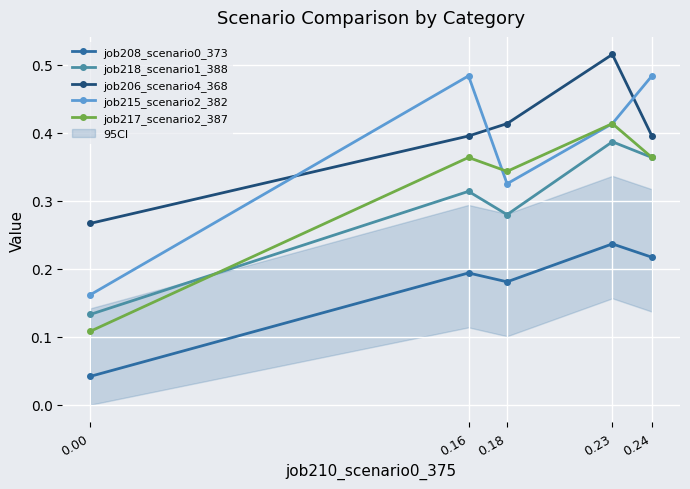

What is the value of the job217_scenario2_387 point at the 4th from the left?

0.4